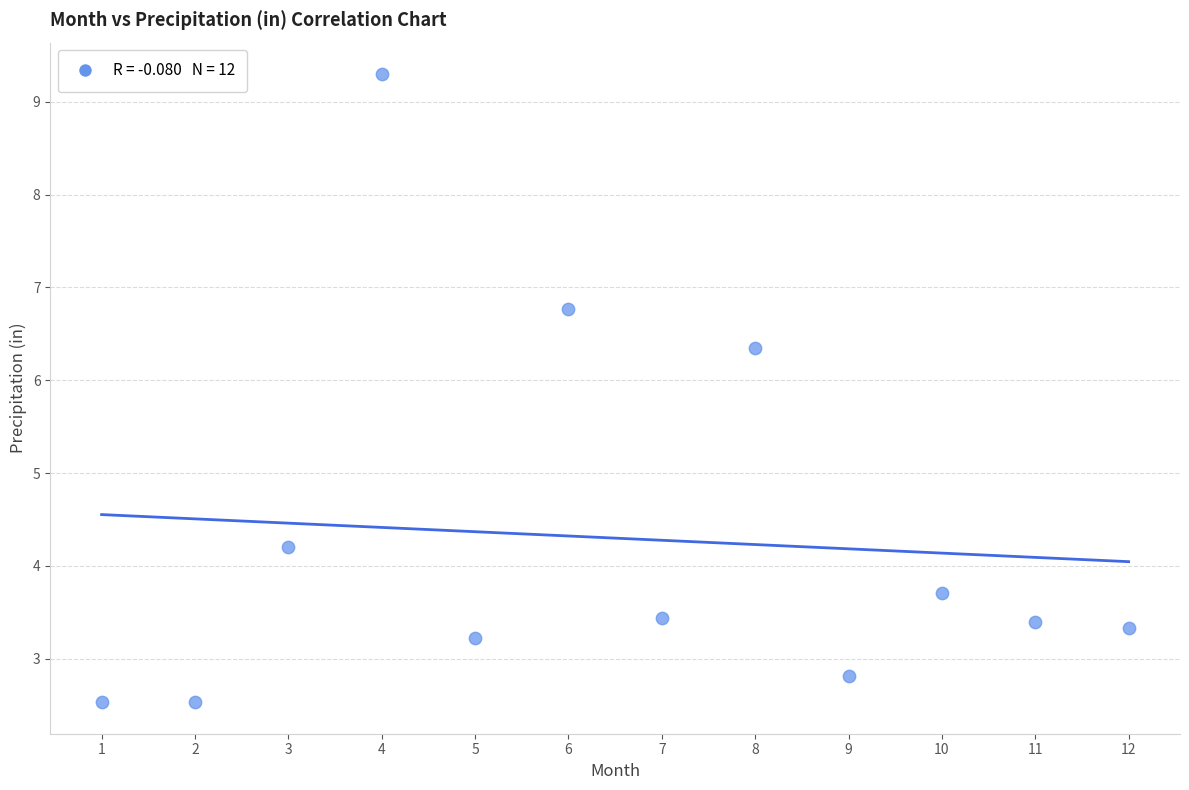

What Y value in the scatter plot is closest to 5?

4.2